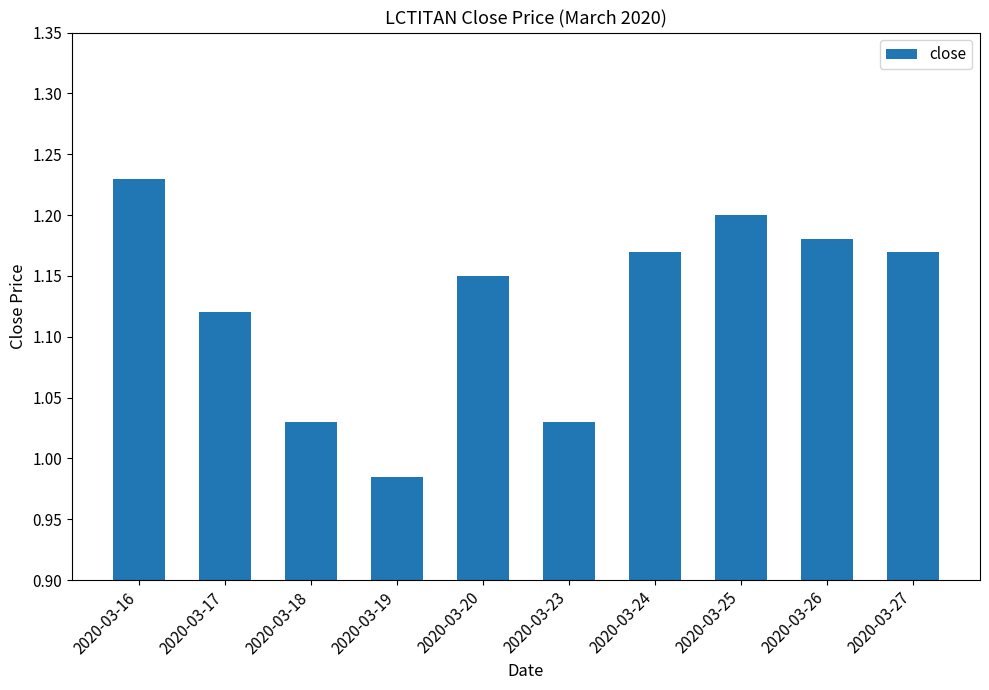

What is the sum of all values?

11.3